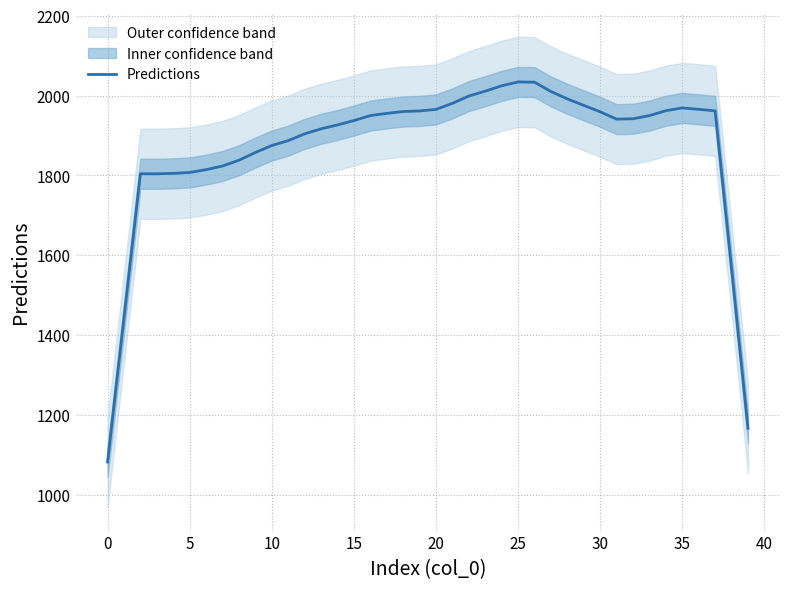

Which label corresponds to the largest value in the chart?

25